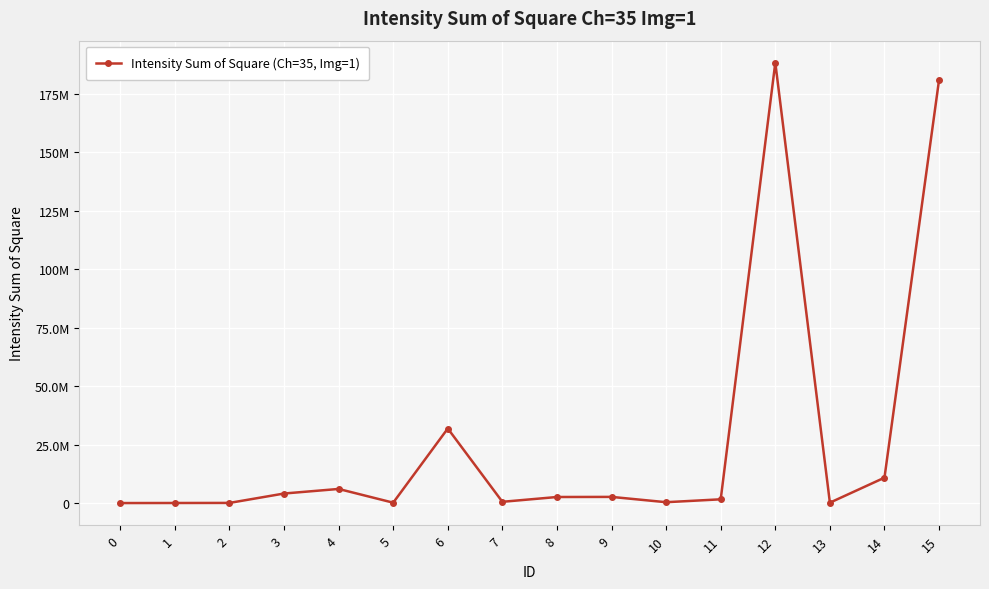

List the labels in order of value, smallest first.

0, 1, 2, 5, 13, 10, 7, 11, 8, 9, 3, 4, 14, 6, 15, 12